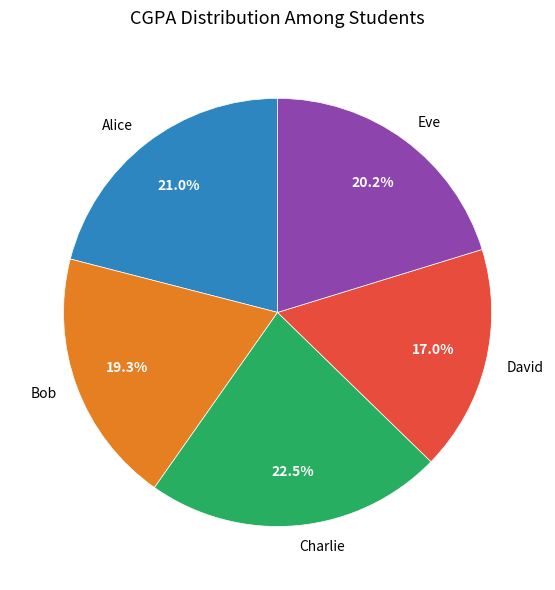

Is it true that Alice is 21% of the pie?

True